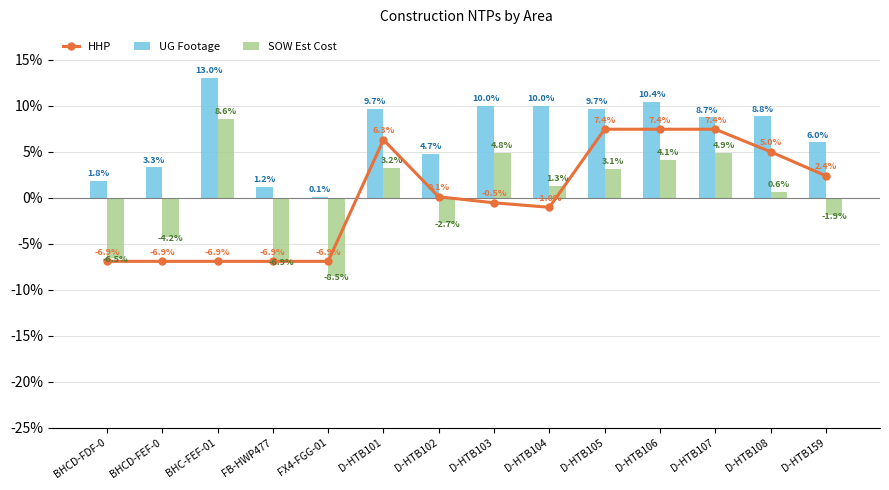

How many values in SOW Est Cost are below zero?

6